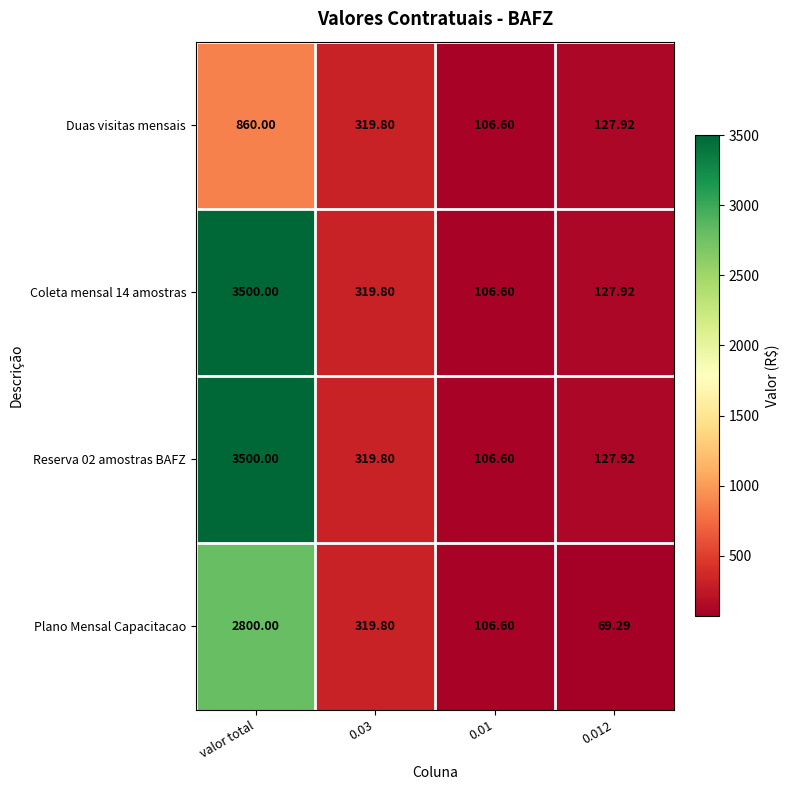

At which label does Duas visitas mensais reach its peak?

valor total